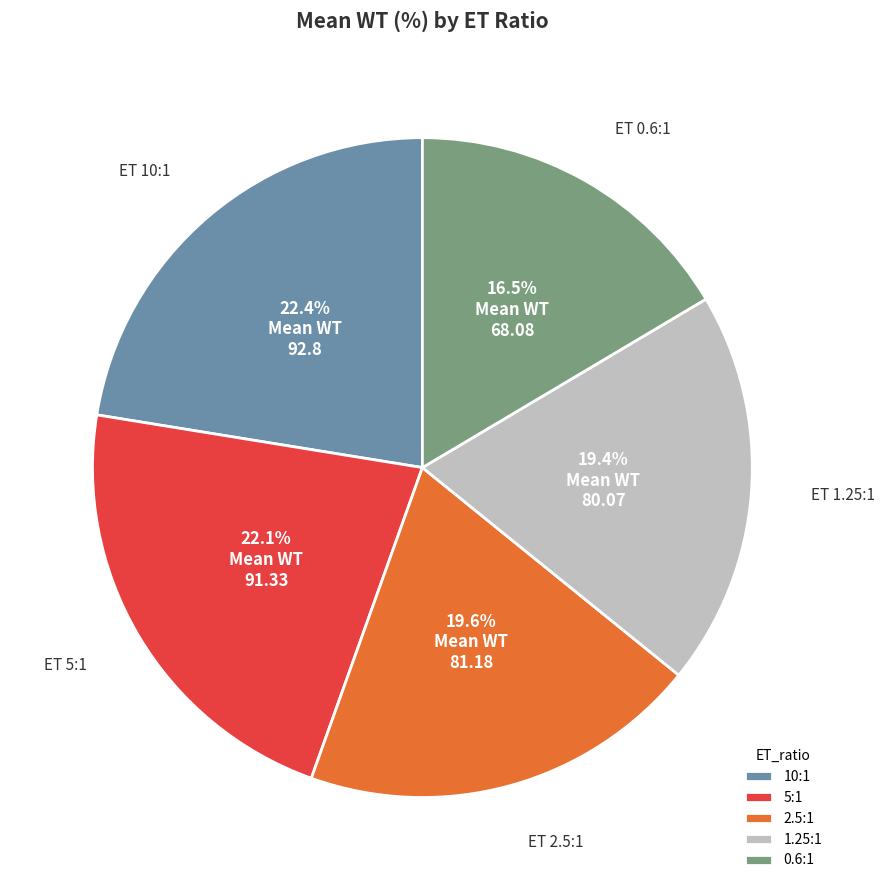

What is the ratio of the value at 5:1 to the value at 1.25:1?

1.1